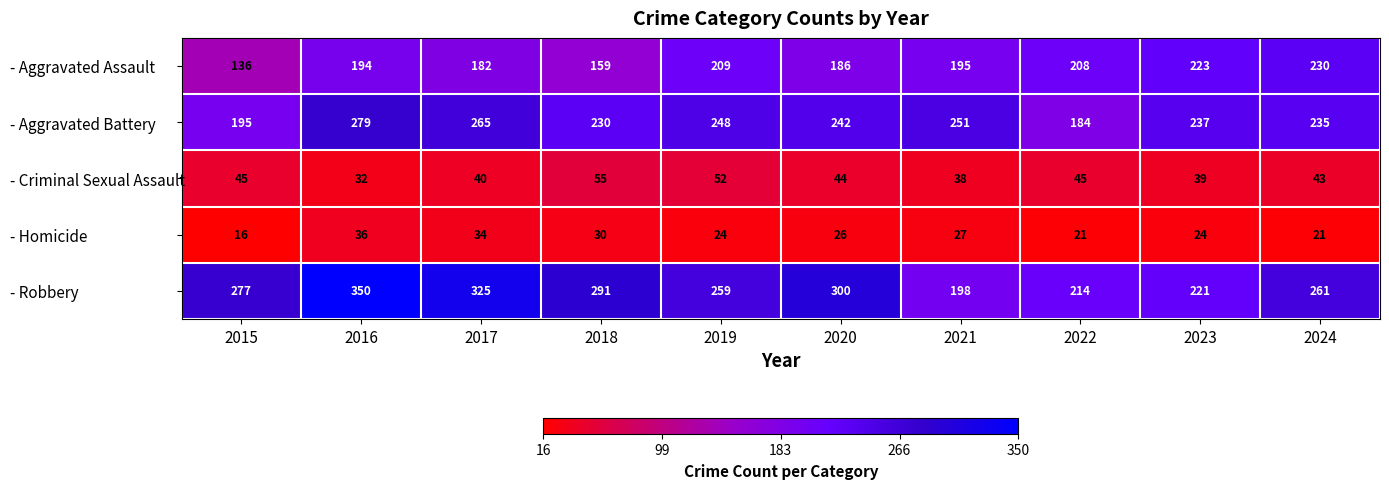

Between 2020 and 2023, which series saw the biggest shift?

- Robbery